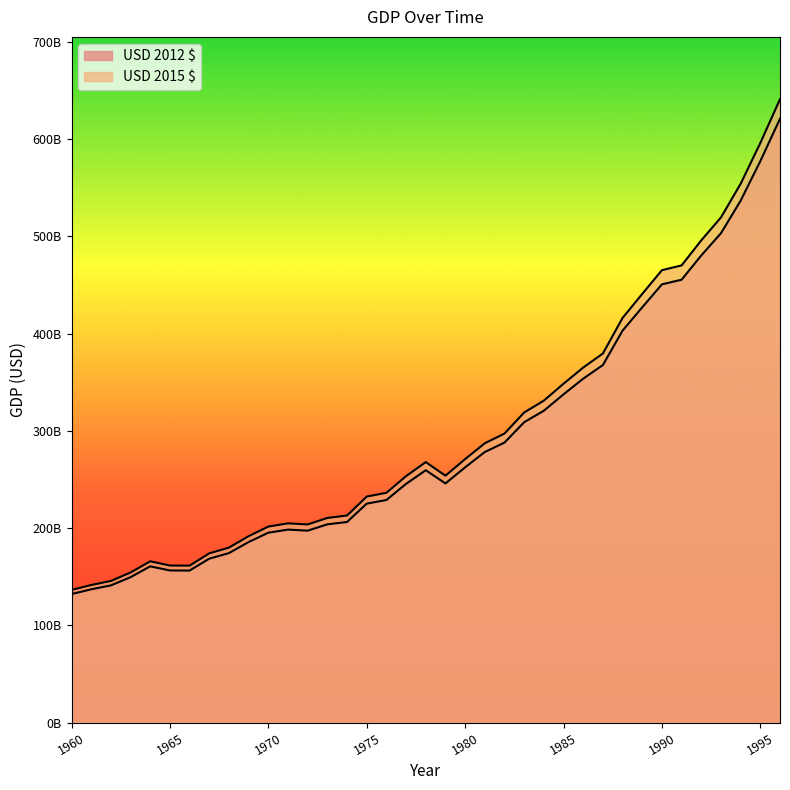

Rank the categories by USD 2012 $ value from lowest to highest.

1960, 1961, 1962, 1963, 1966, 1965, 1964, 1967, 1968, 1969, 1970, 1972, 1971, 1973, 1974, 1975, 1976, 1977, 1979, 1978, 1980, 1981, 1982, 1983, 1984, 1985, 1986, 1987, 1988, 1989, 1990, 1991, 1992, 1993, 1994, 1995, 1996